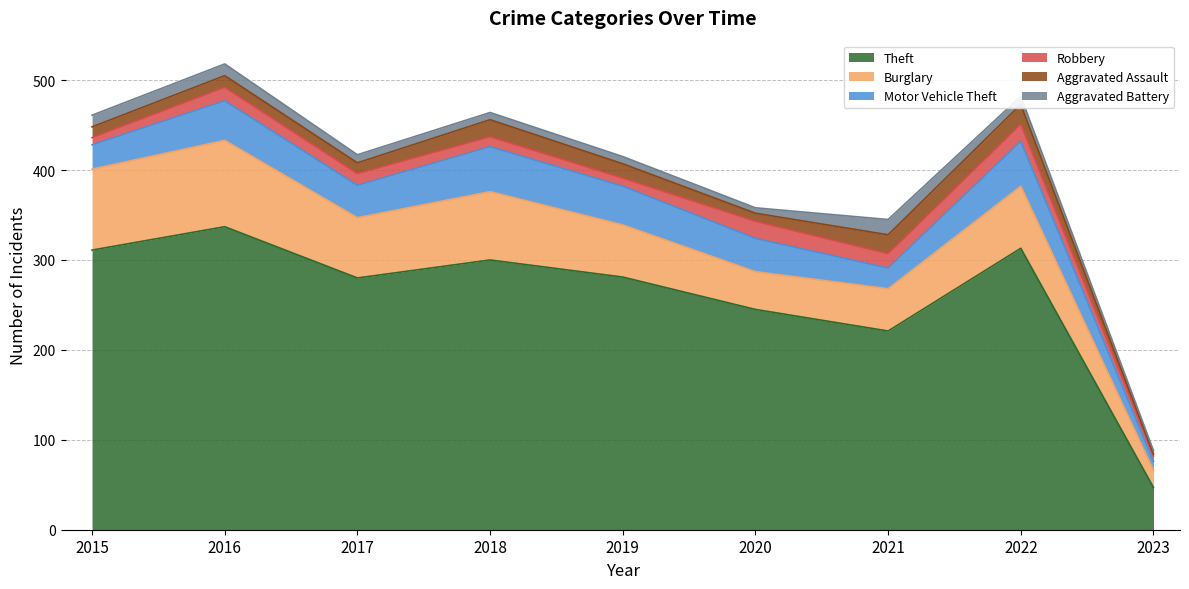

Which has a higher value, 2021 or 2016?

2016